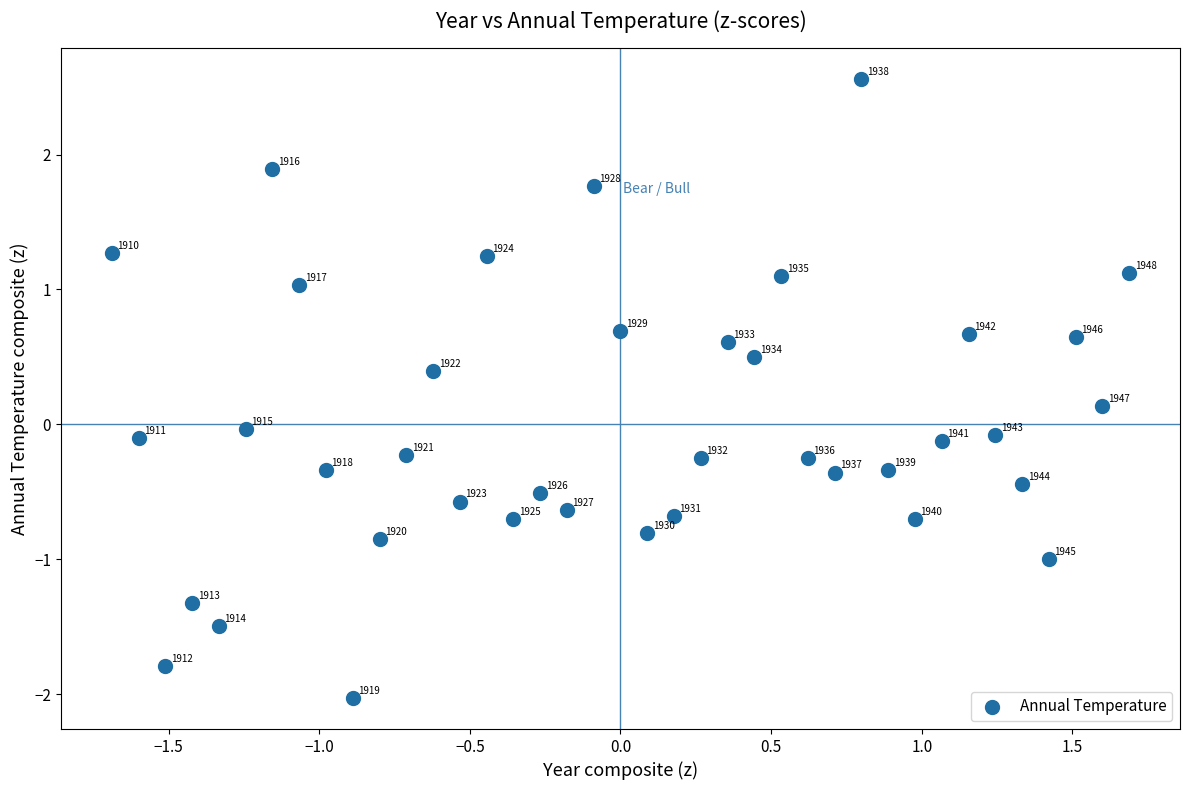

What is the range of Y values (max minus min)?

4.6